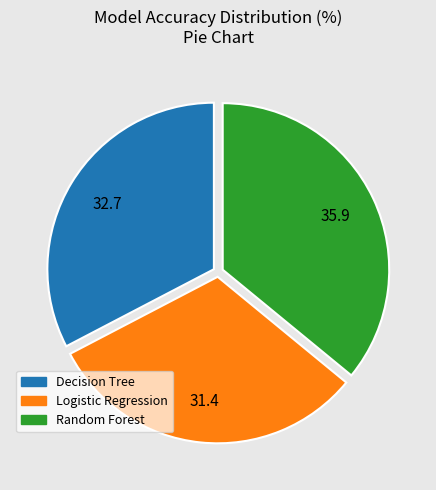

Which has a higher value, Logistic Regression or Decision Tree?

Decision Tree